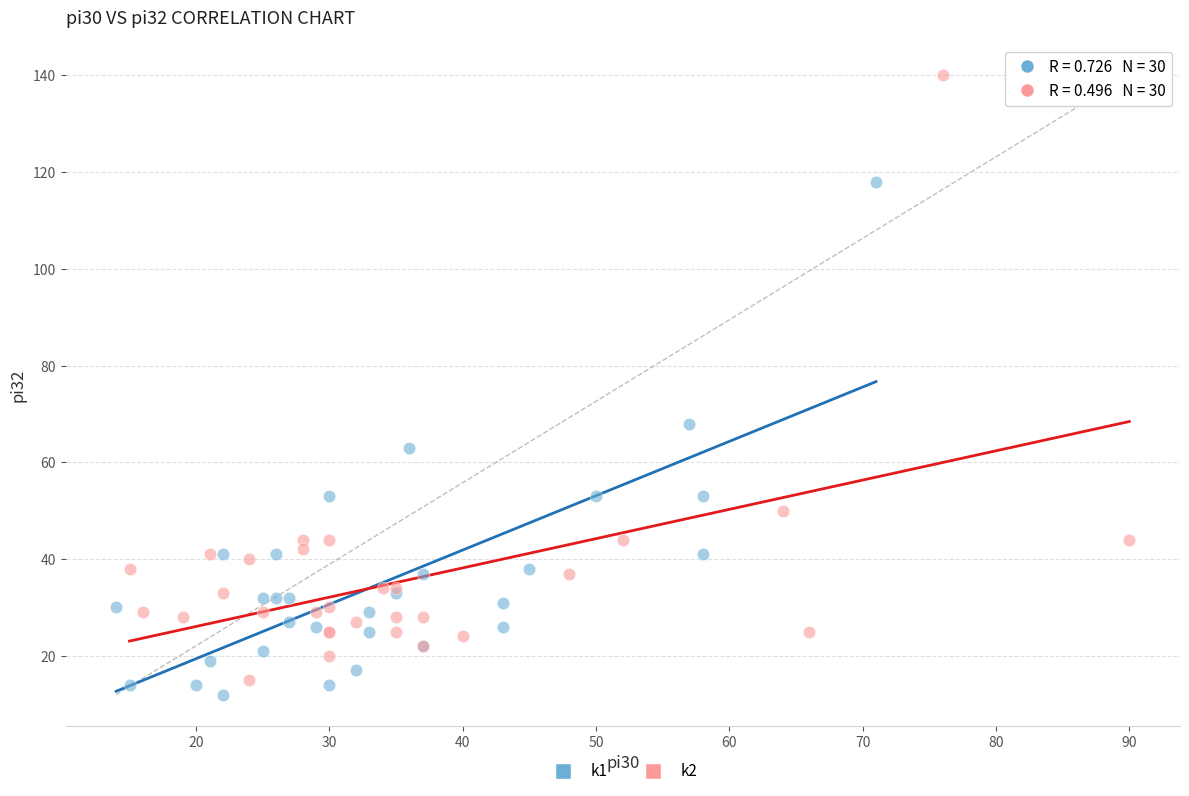

Which series reaches the maximum Y coordinate?

k2